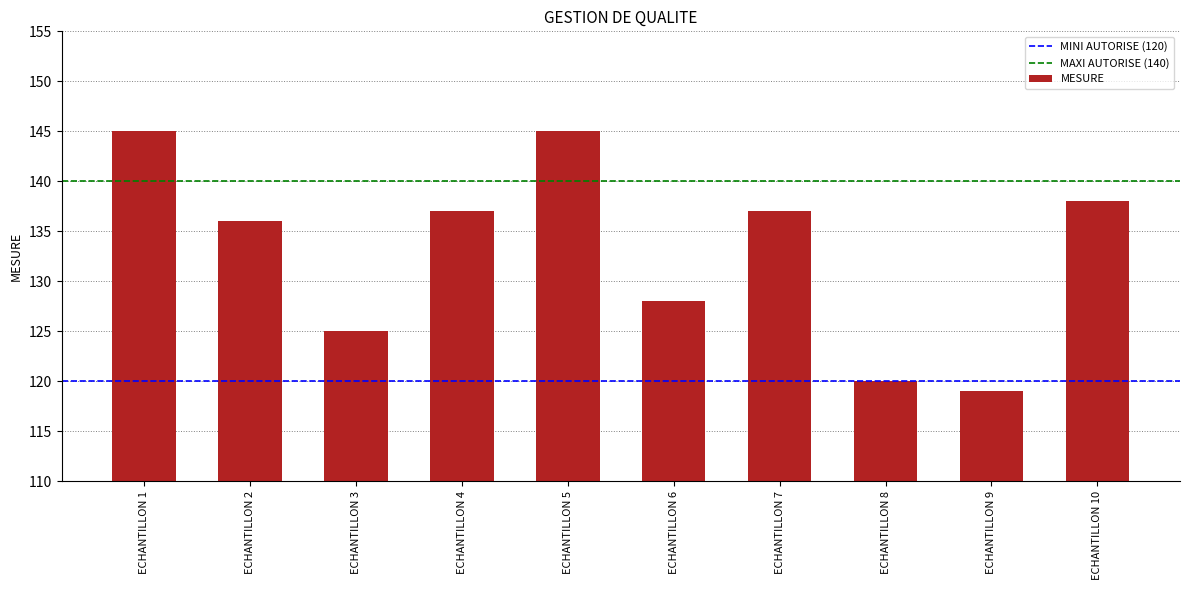

Does the chart contain stacked bars?

No